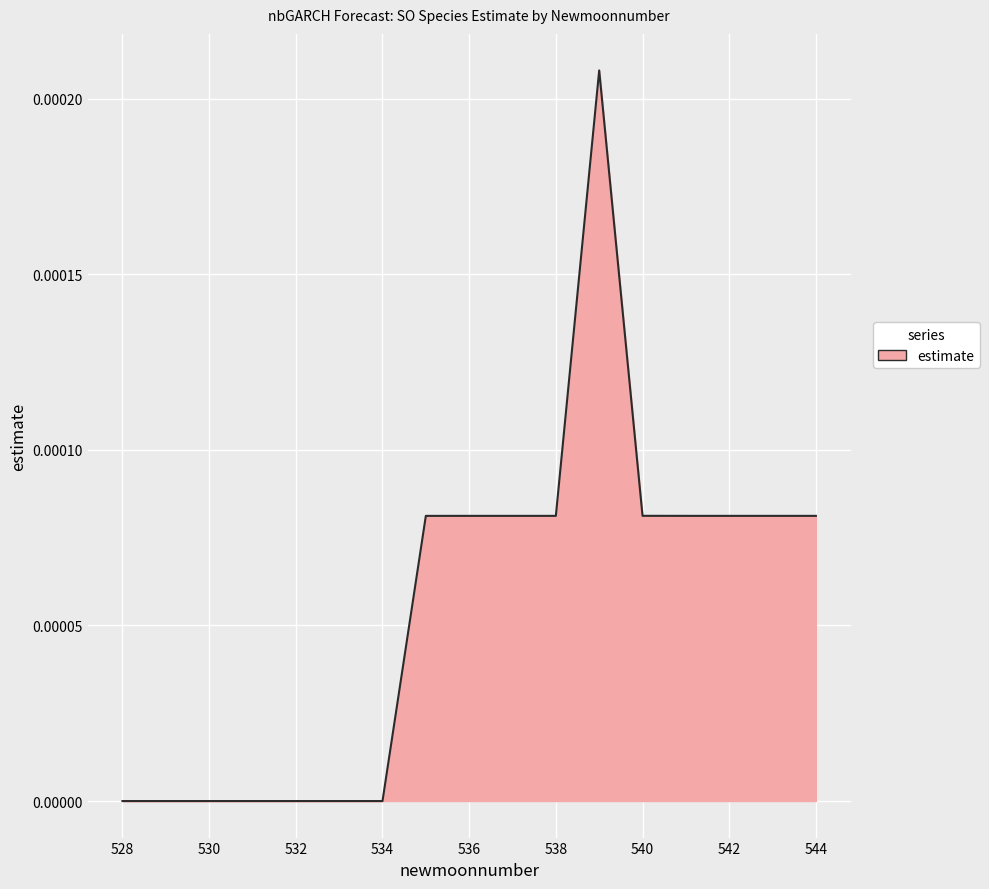

How many lines are shown in the chart?

1